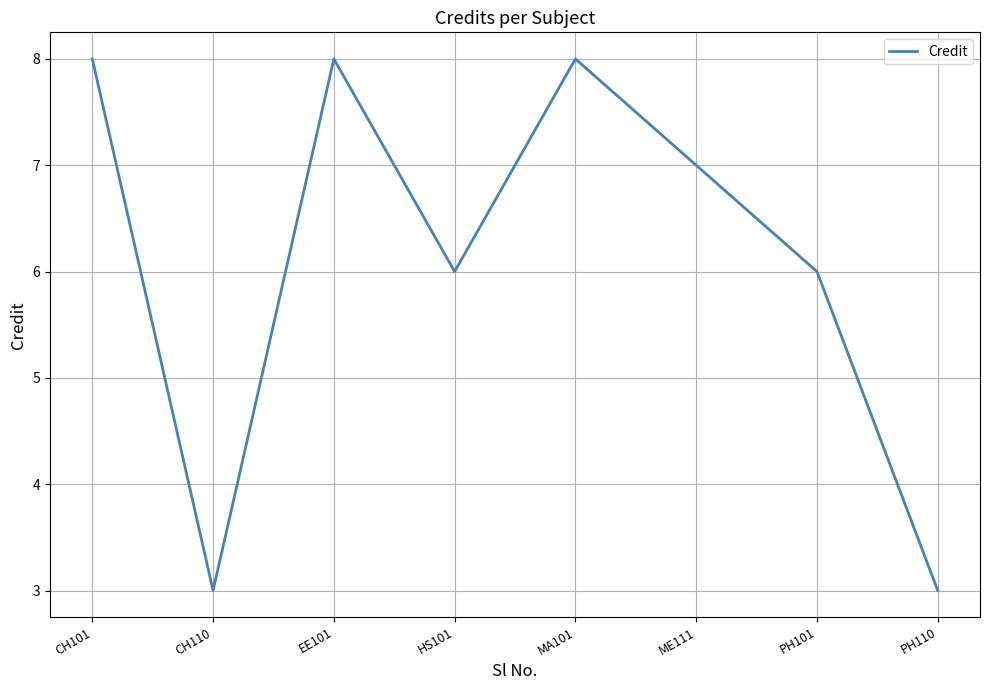

Approximately how many times larger is the value at CH110 compared to PH110?

1.0